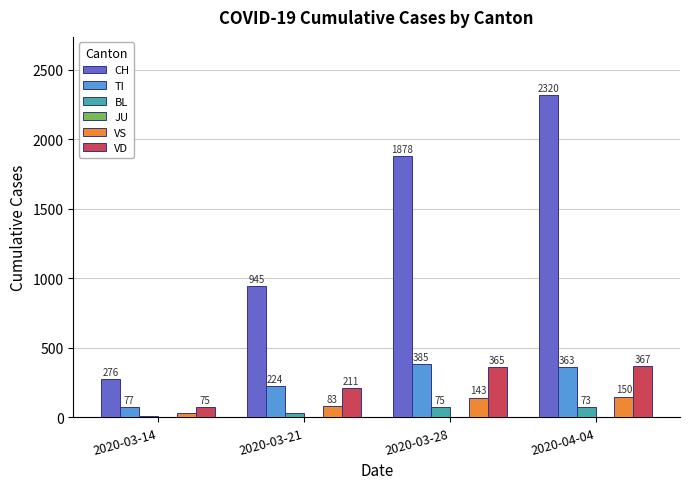

What is the sum of the VS values at 2020-03-14 and 2020-03-21?

117